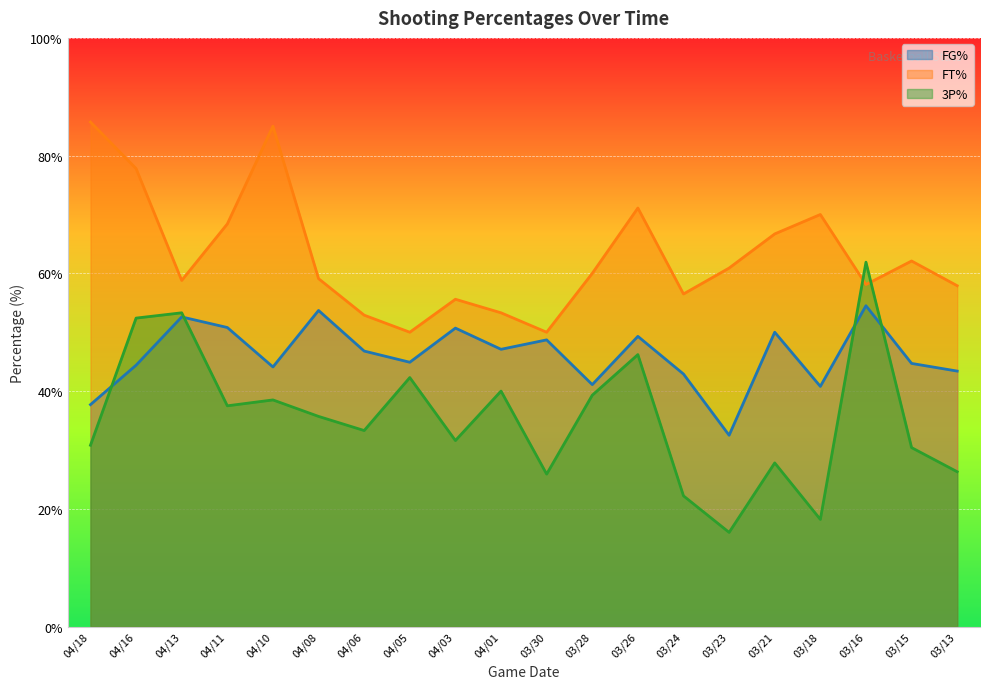

Reading right to left, what are all the values shown in this chart?

FG%: 03/13=43.4	03/15=44.7	03/16=54.5	03/18=40.8	03/21=50.0	03/23=32.5	03/24=42.9	03/26=49.3	03/28=41.1	03/30=48.7	04/01=47.1	04/03=50.7	04/05=44.9	04/06=46.8	04/08=53.7	04/10=44.1	04/11=50.8	04/13=52.6	04/16=44.4	04/18=37.7
FT%: 03/13=57.9	03/15=62.1	03/16=58.1	03/18=70.0	03/21=66.7	03/23=60.9	03/24=56.5	03/26=71.1	03/28=60.0	03/30=50.0	04/01=53.3	04/03=55.6	04/05=50.0	04/06=52.9	04/08=59.1	04/10=85.0	04/11=68.4	04/13=58.8	04/16=77.8	04/18=85.7
3P%: 03/13=26.3	03/15=30.4	03/16=61.9	03/18=18.2	03/21=27.8	03/23=16.0	03/24=22.2	03/26=46.2	03/28=39.3	03/30=25.9	04/01=40.0	04/03=31.6	04/05=42.3	04/06=33.3	04/08=35.7	04/10=38.5	04/11=37.5	04/13=53.3	04/16=52.4	04/18=30.8